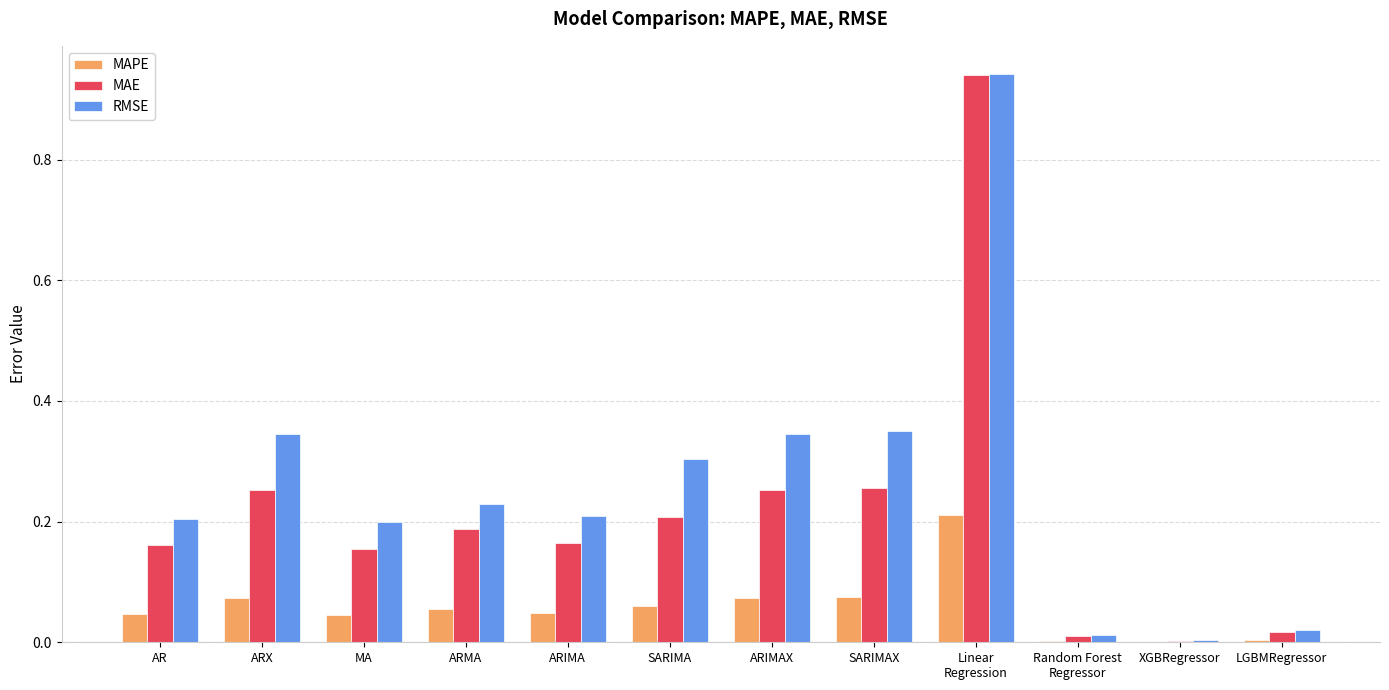

True or false: RMSE has a value of 0.3 at ARX.

True